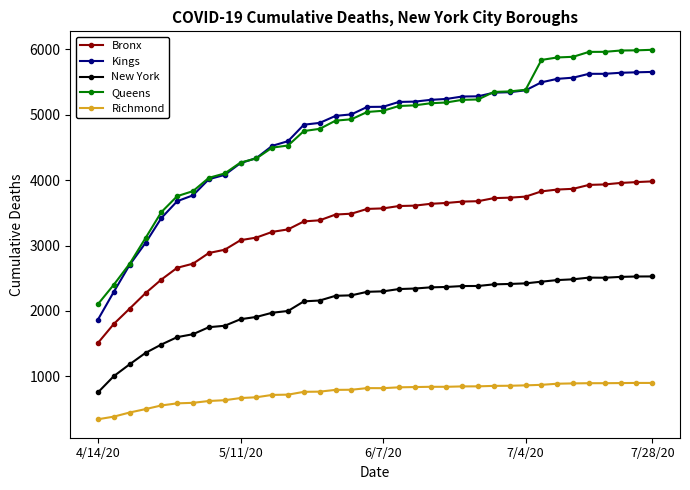

Which series has the widest spread of values?

Queens